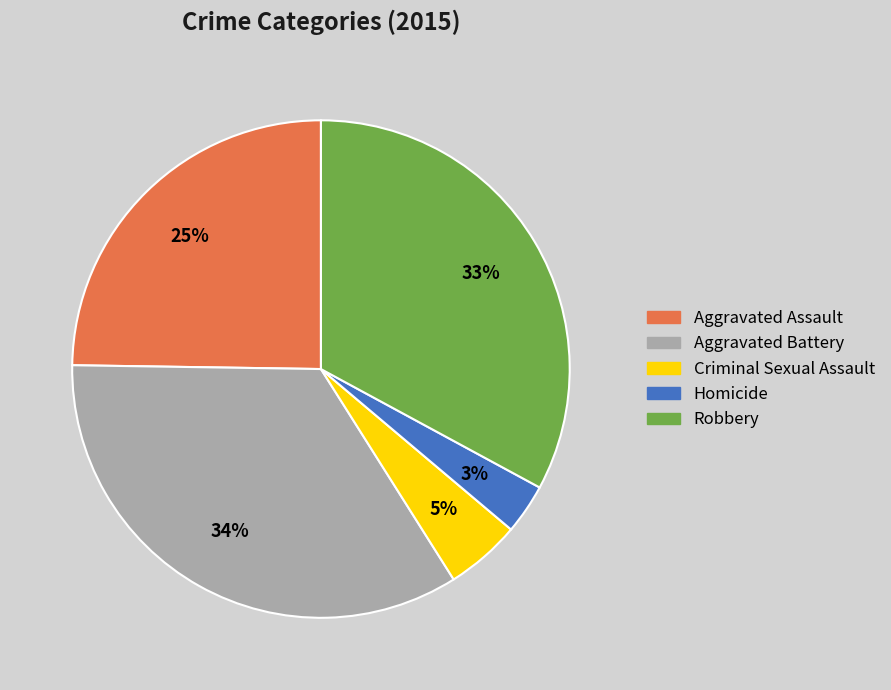

Is it true that Robbery is 33% of the pie?

True